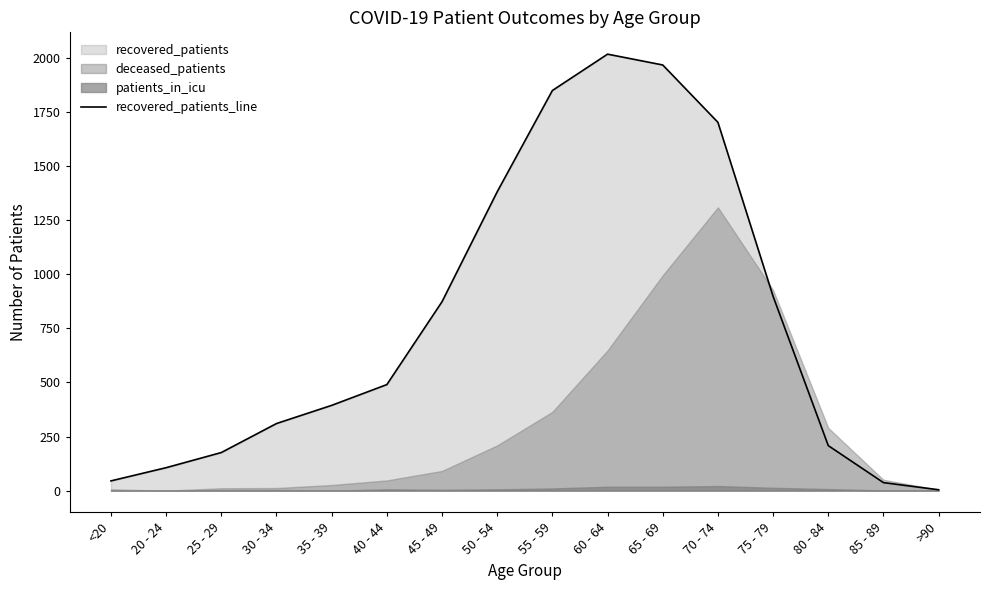

Is it true that the value at 85 - 89 is 62?

False